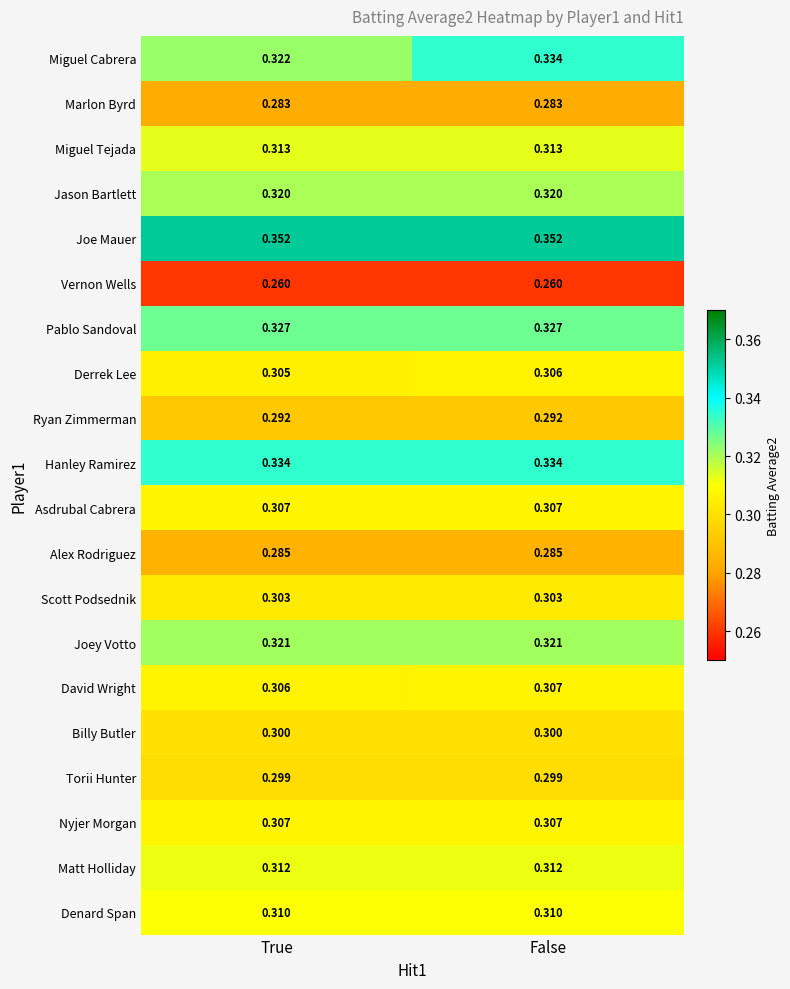

Which series changed the most between True and False?

Miguel Cabrera